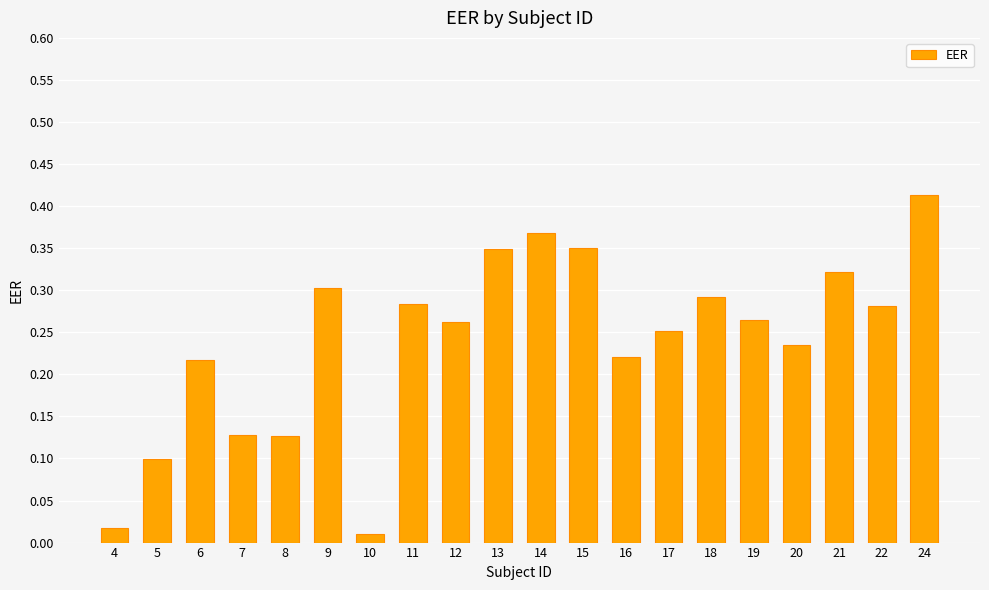

Which label corresponds to the largest value in the chart?

24